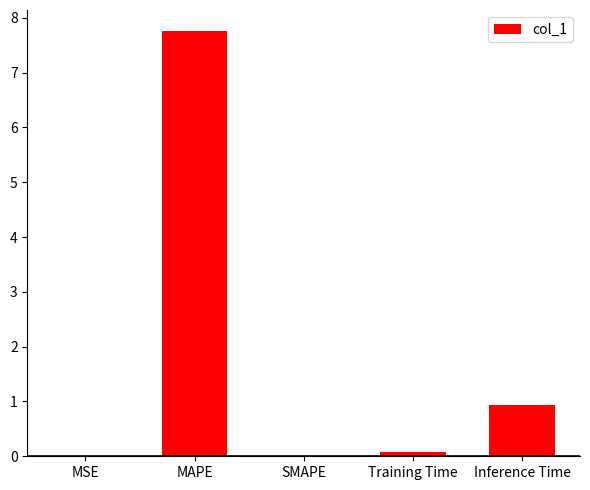

The value at MAPE is 7.8. True or false?

True